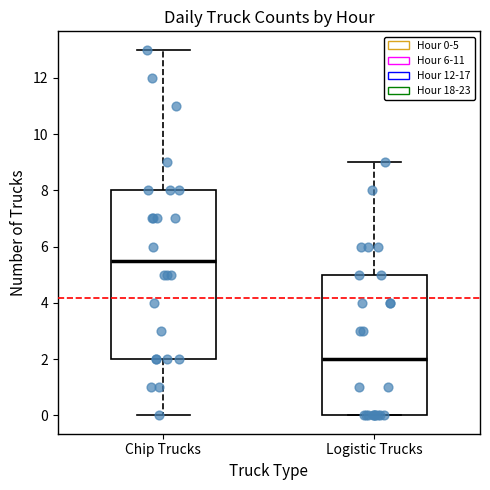

Reading left to right, read every box against the y-axis: the position of its median line, the range the box covers, and the ends of its whiskers. The values are not printed on the chart, so give them approximately, as read against the axis.

Chip Trucks: median 5.6, box 2.0 to 8.0, whiskers 0.0 to 13.0
Logistic Trucks: median 2.0, box 0.0 to 5.0, whiskers 0.0 to 9.0